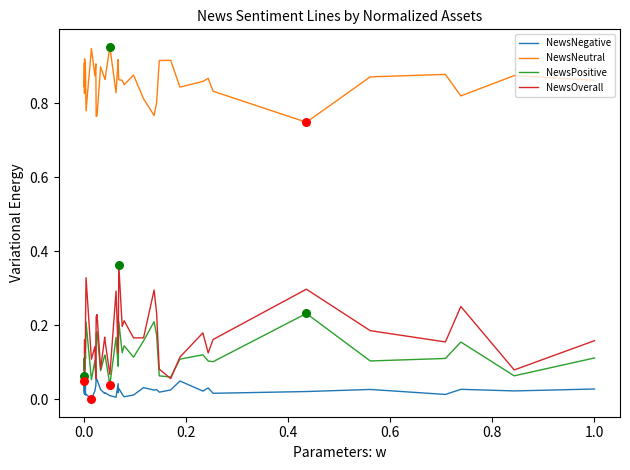

True or false: NewsOverall and NewsNeutral cross at least once.

False